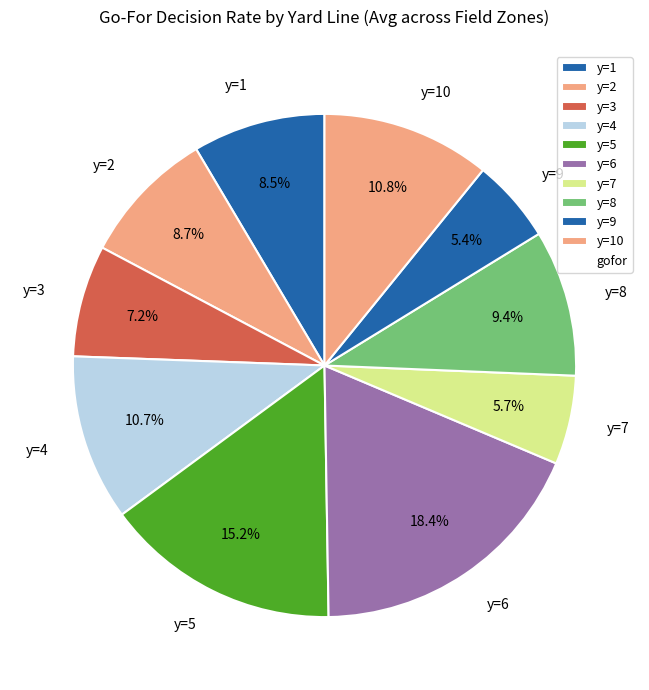

How much of the chart is everything except y=4?

89.3%